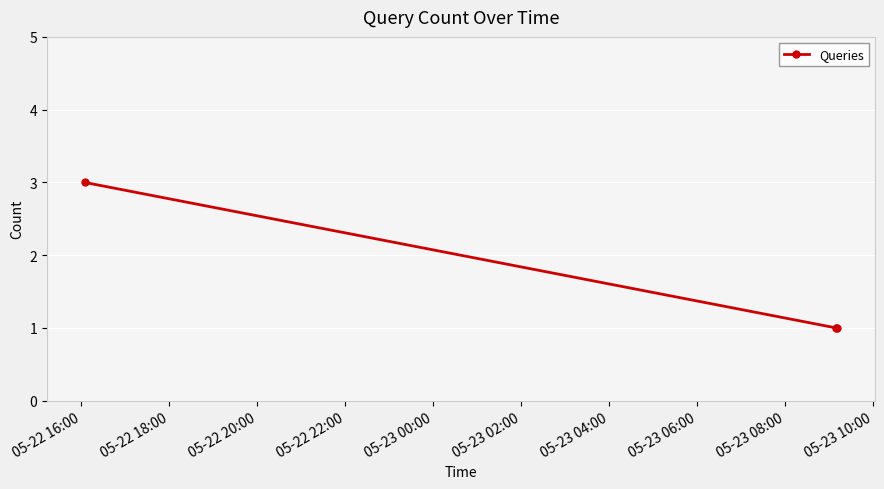

What is the greatest value displayed?

3